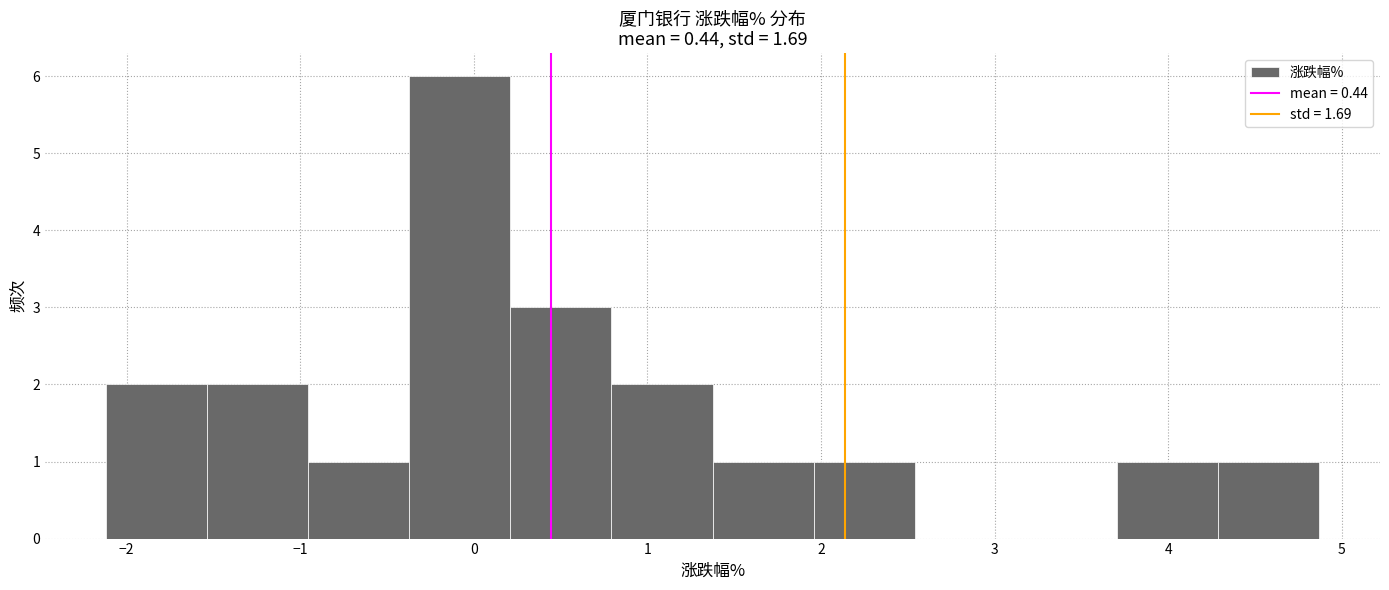

Over which range of the x-axis is the bar tallest?

-0.4 to 0.2